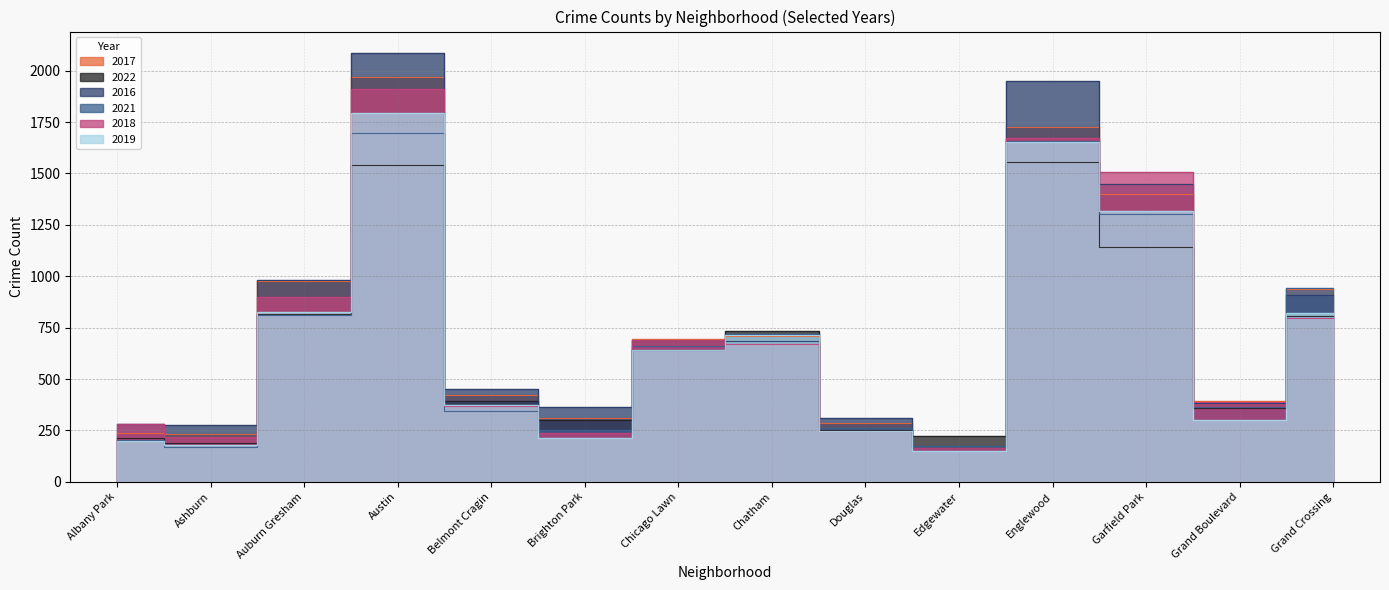

Reading left to right, transcribe all the data shown in this chart.

2017: Albany Park=235	Ashburn=233	Auburn Gresham=978	Austin=1971	Belmont Cragin=420	Brighton Park=308	Chicago Lawn=695	Chatham=711	Douglas=284	Edgewater=166	Englewood=1727	Garfield Park=1401	Grand Boulevard=392	Grand Crossing=936
2022: Albany Park=215	Ashburn=188	Auburn Gresham=818	Austin=1541	Belmont Cragin=393	Brighton Park=299	Chicago Lawn=639	Chatham=732	Douglas=252	Edgewater=223	Englewood=1554	Garfield Park=1142	Grand Boulevard=357	Grand Crossing=807
2016: Albany Park=282	Ashburn=276	Auburn Gresham=983	Austin=2086	Belmont Cragin=451	Brighton Park=363	Chicago Lawn=690	Chatham=687	Douglas=308	Edgewater=162	Englewood=1948	Garfield Park=1449	Grand Boulevard=384	Grand Crossing=908
2021: Albany Park=203	Ashburn=170	Auburn Gresham=811	Austin=1696	Belmont Cragin=345	Brighton Park=251	Chicago Lawn=661	Chatham=721	Douglas=262	Edgewater=176	Englewood=1659	Garfield Park=1304	Grand Boulevard=363	Grand Crossing=941
2018: Albany Park=281	Ashburn=218	Auburn Gresham=898	Austin=1911	Belmont Cragin=368	Brighton Park=239	Chicago Lawn=691	Chatham=670	Douglas=246	Edgewater=164	Englewood=1671	Garfield Park=1509	Grand Boulevard=388	Grand Crossing=795
2019: Albany Park=199	Ashburn=180	Auburn Gresham=827	Austin=1792	Belmont Cragin=375	Brighton Park=213	Chicago Lawn=643	Chatham=714	Douglas=245	Edgewater=150	Englewood=1654	Garfield Park=1317	Grand Boulevard=301	Grand Crossing=820